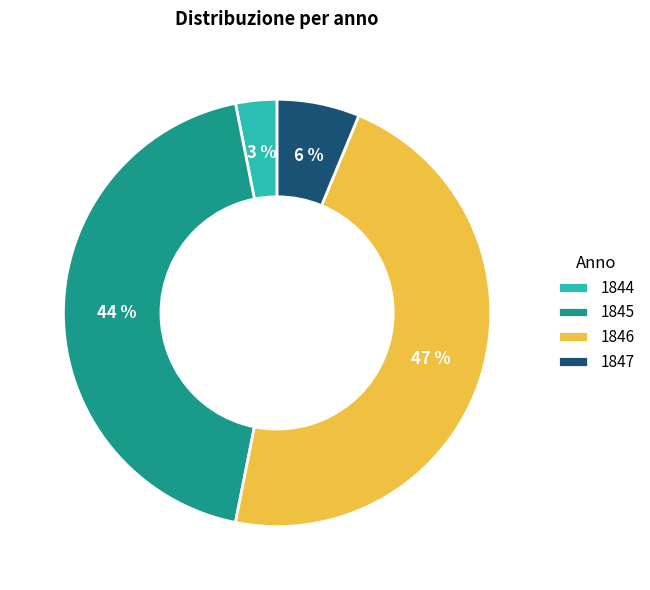

Rank the categories by value from highest to lowest.

1846, 1845, 1847, 1844